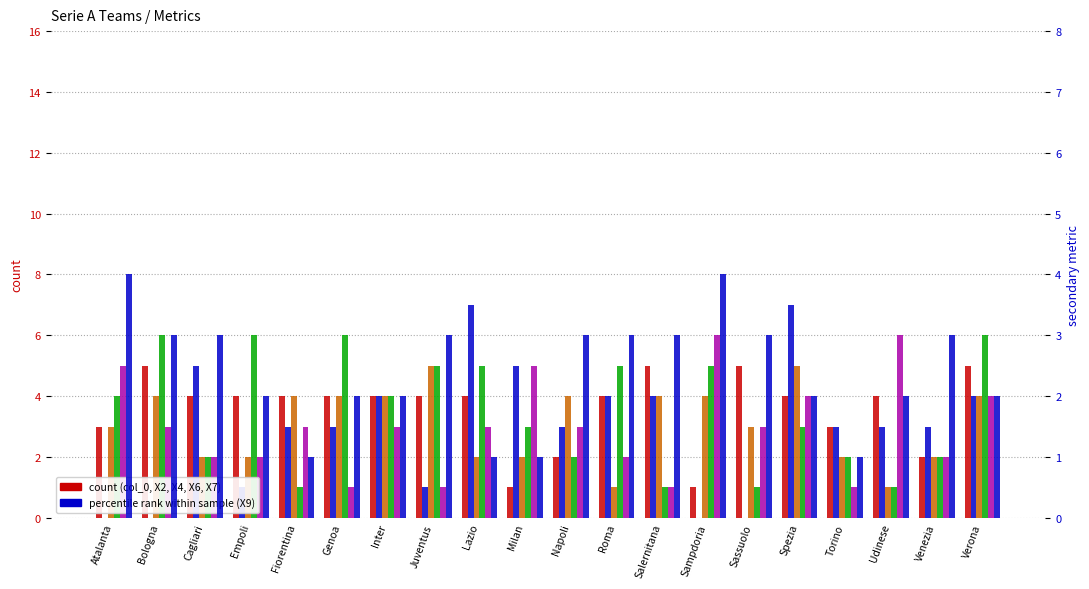

What is the sum of all X7 values?

60